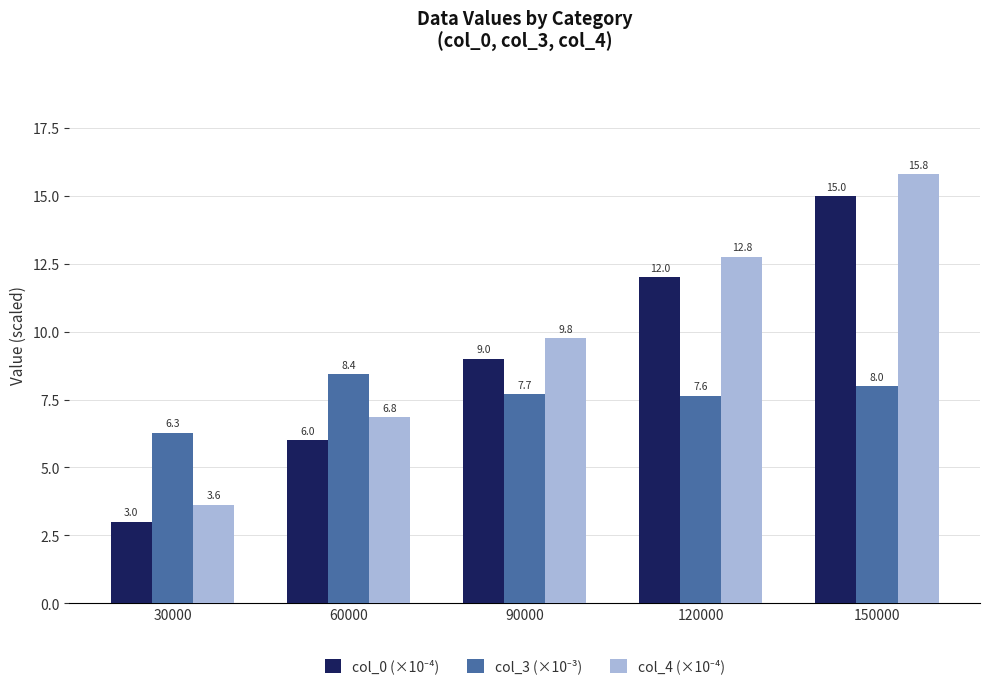

At how many categories does at least one series exceed 13?

1